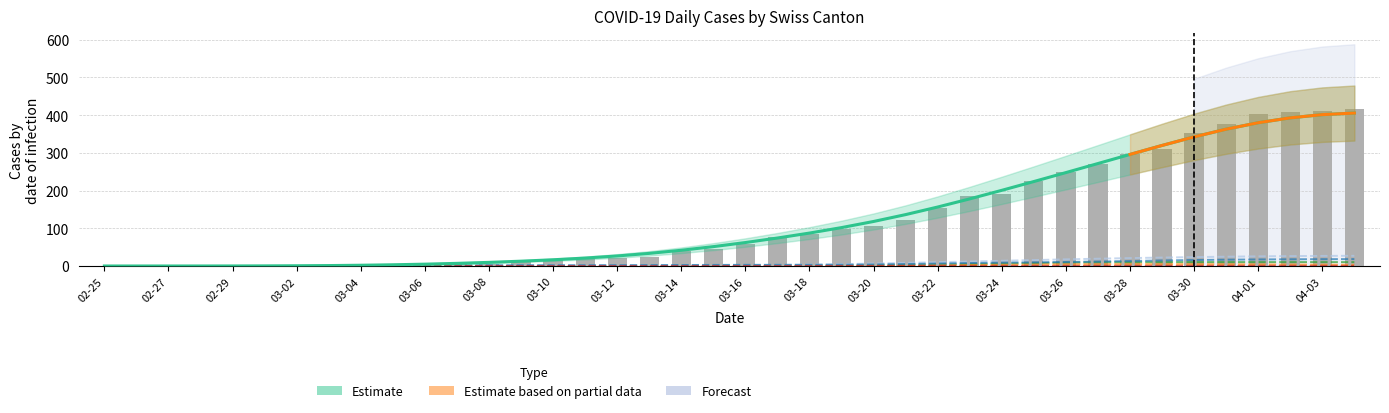

What is the label of the 33rd bar from the left?

03-28